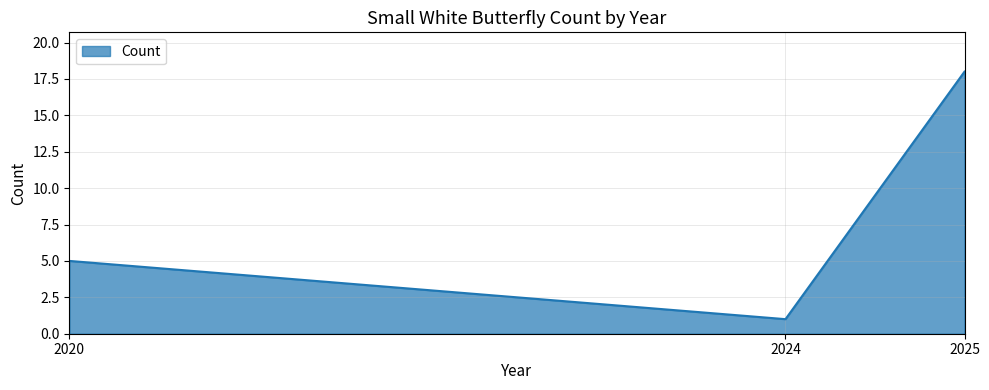

How many categories are shown in the chart?

3